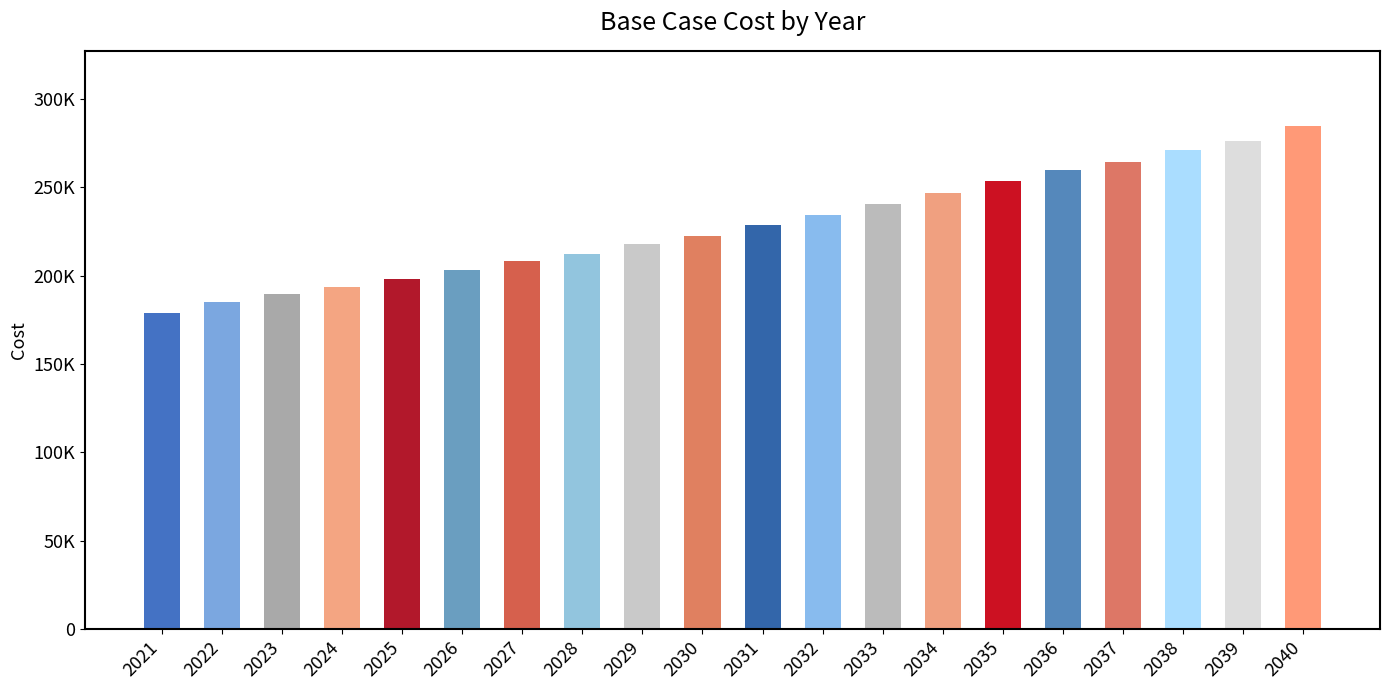

Are the bars horizontal?

No